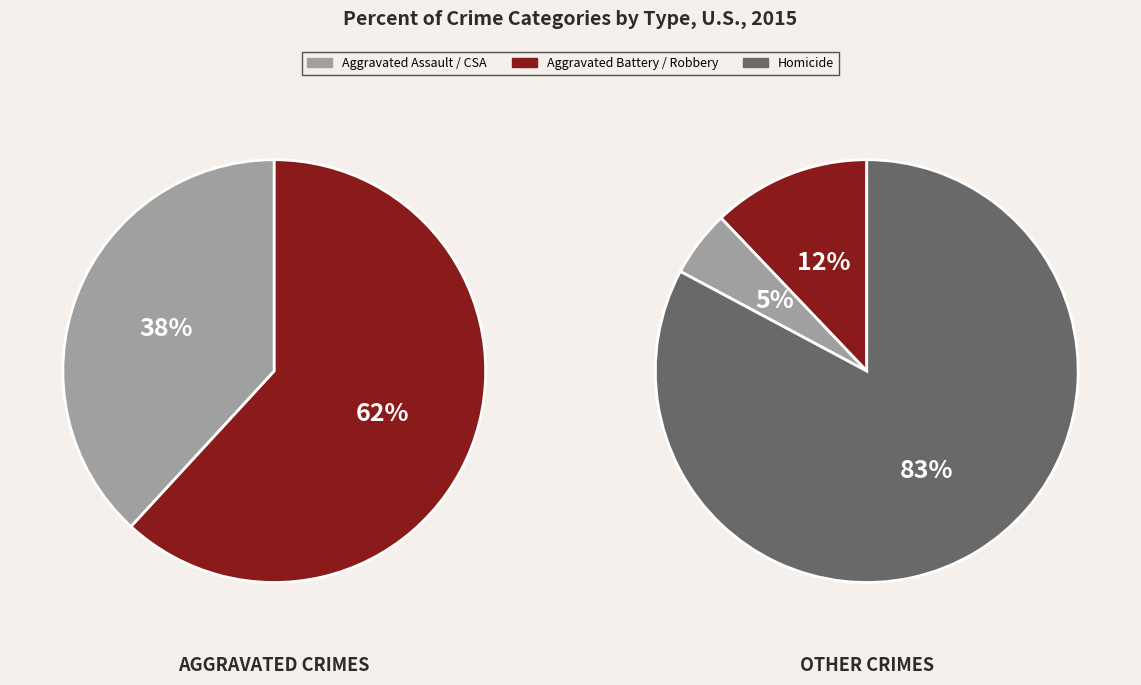

Does Robbery account for over 50% of the chart?

No